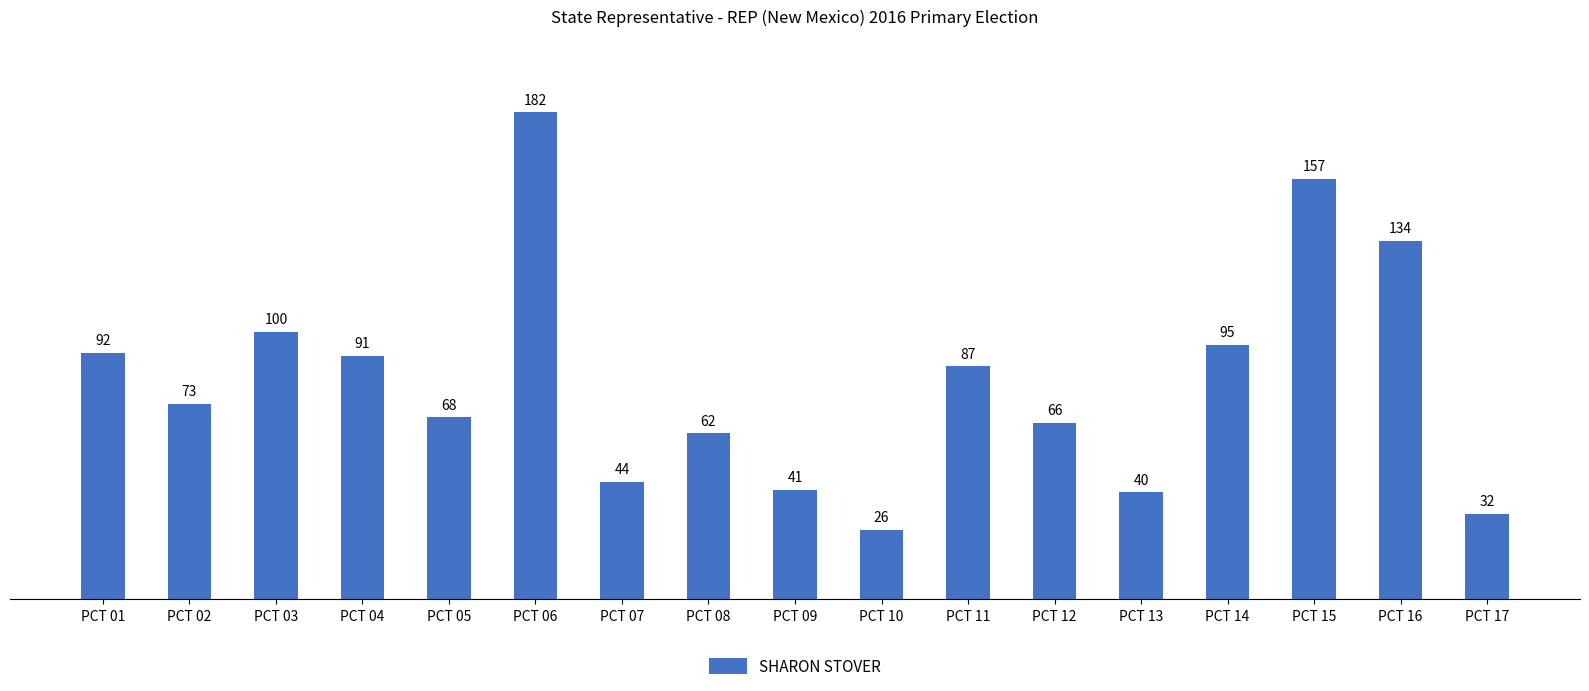

At which label is the value closest to 104?

PCT 03